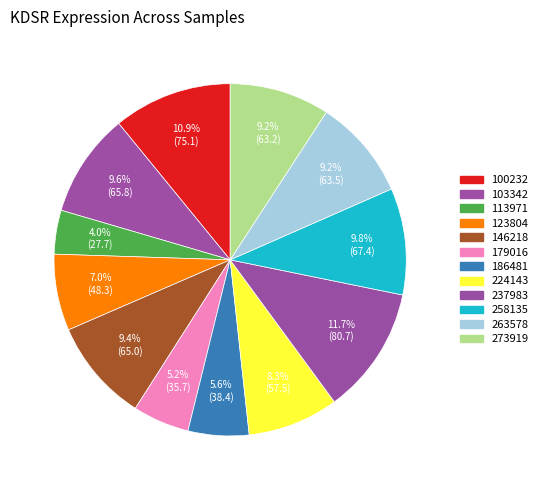

Does 100232 account for over 50% of the chart?

No